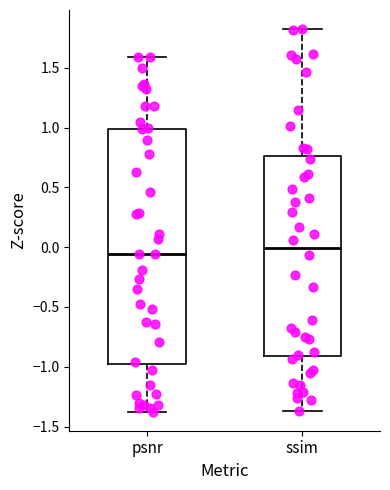

Where is the upper edge of the box for psnr on the y-axis? The values are not printed on the chart, so give them approximately, as read against the axis.

1.00